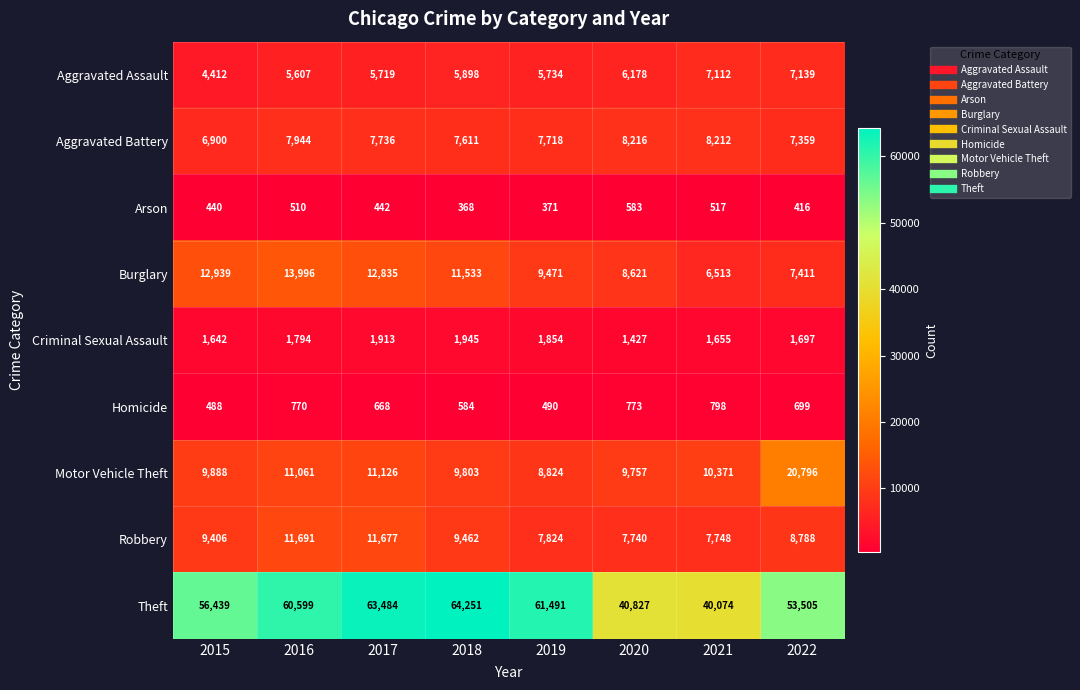

How many categories are shown in the chart?

8